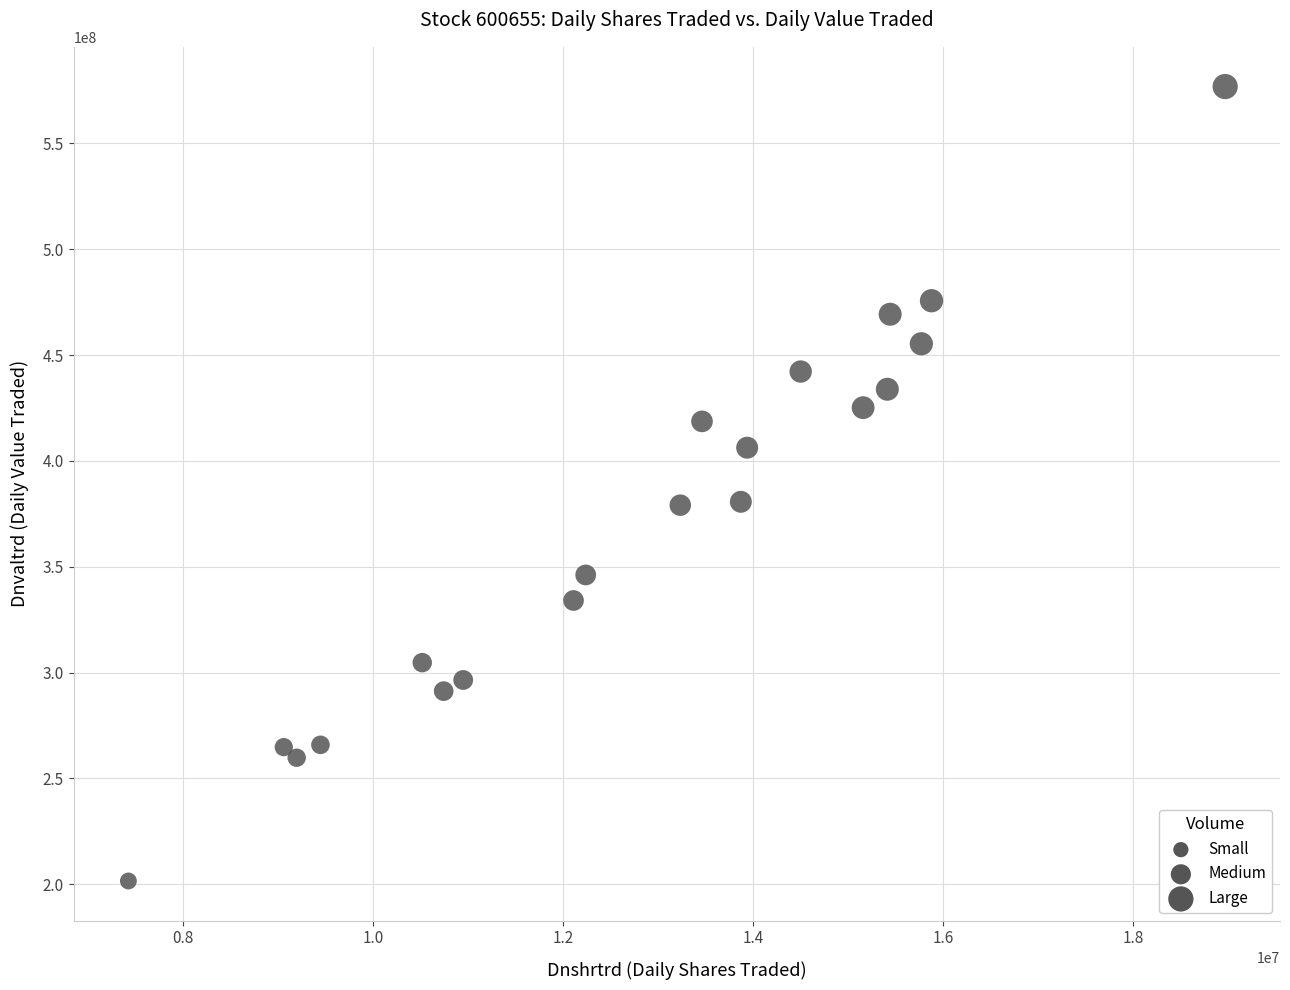

What is the range of X values (max minus min)?

11543194